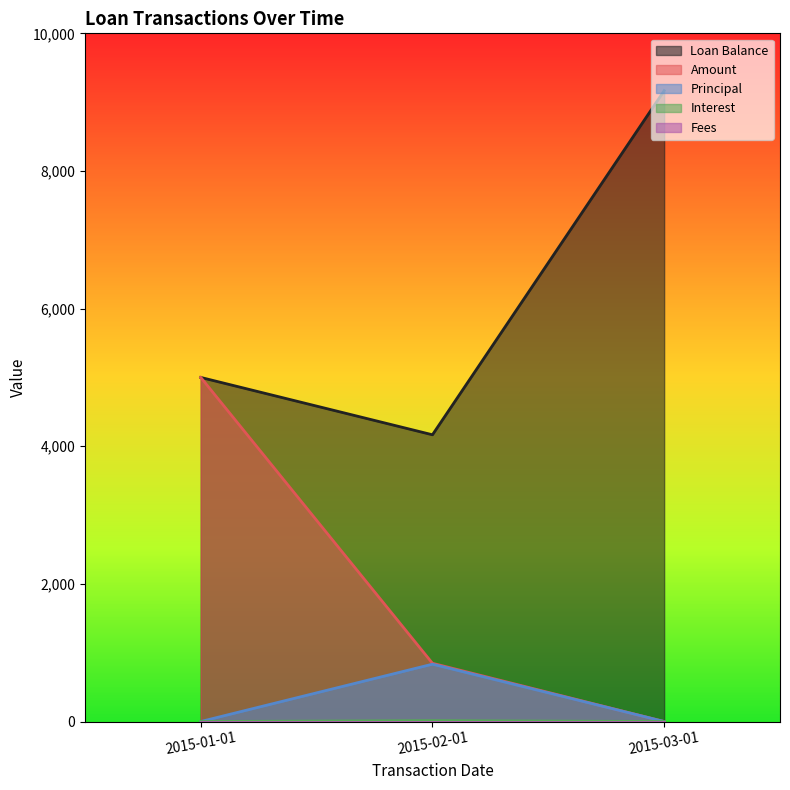

Reading left to right, list all the values displayed in this chart.

Loan Balance: 2015-01-01=5000.0	2015-02-01=4166.7	2015-03-01=9166.7
Amount: 2015-01-01=5000.0	2015-02-01=846.1	2015-03-01=0.0
Principal: 2015-01-01=0.0	2015-02-01=12.7	2015-03-01=0.0
Interest: 2015-01-01=0.0	2015-02-01=833.3	2015-03-01=0.0